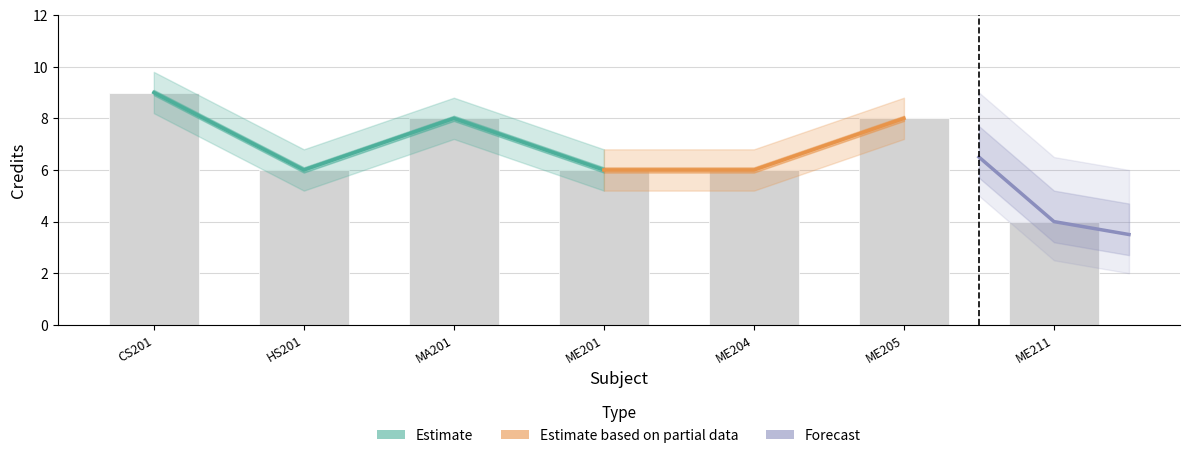

What is the difference between the second highest and second lowest values in the Credit_upper series?

2.0